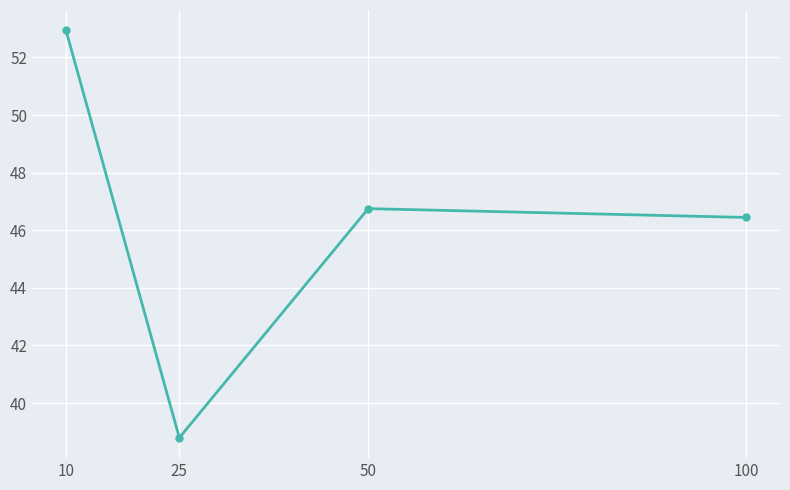

How many data points are less than 46?

1